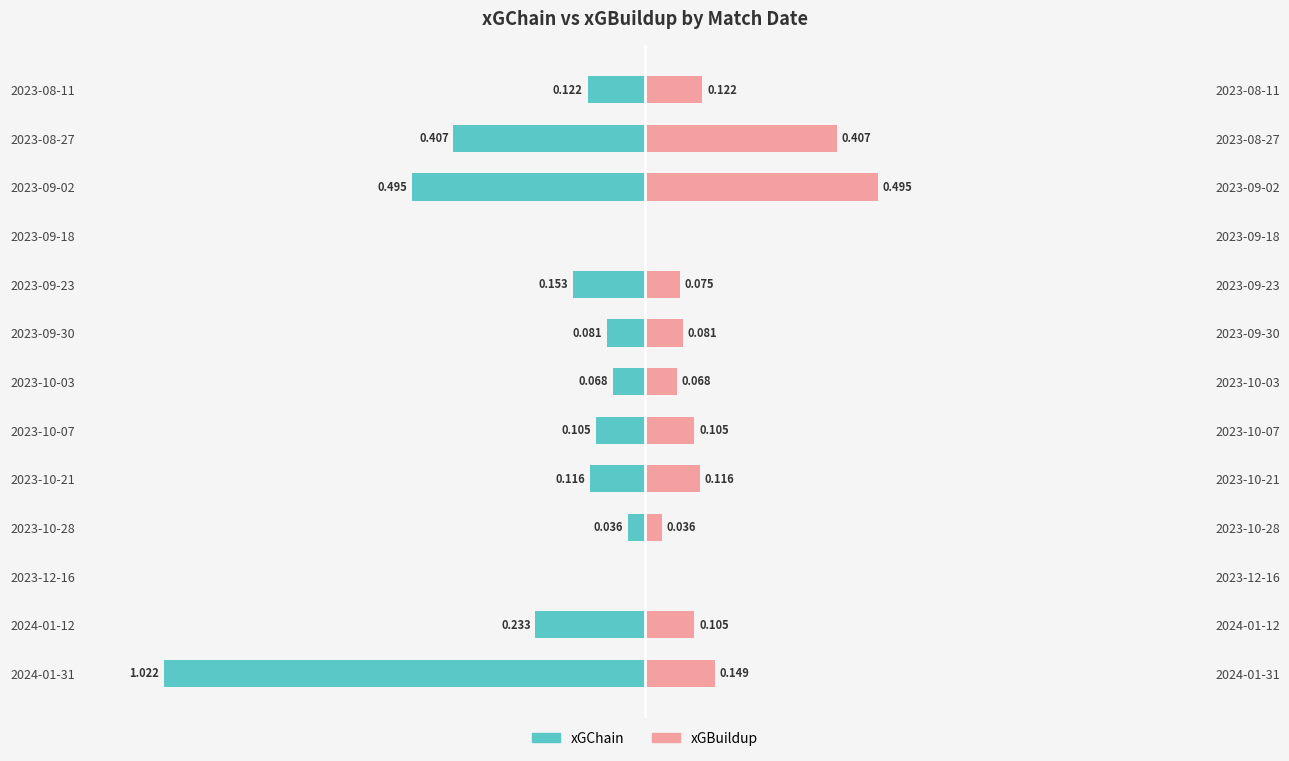

How many groups of bars are there?

13